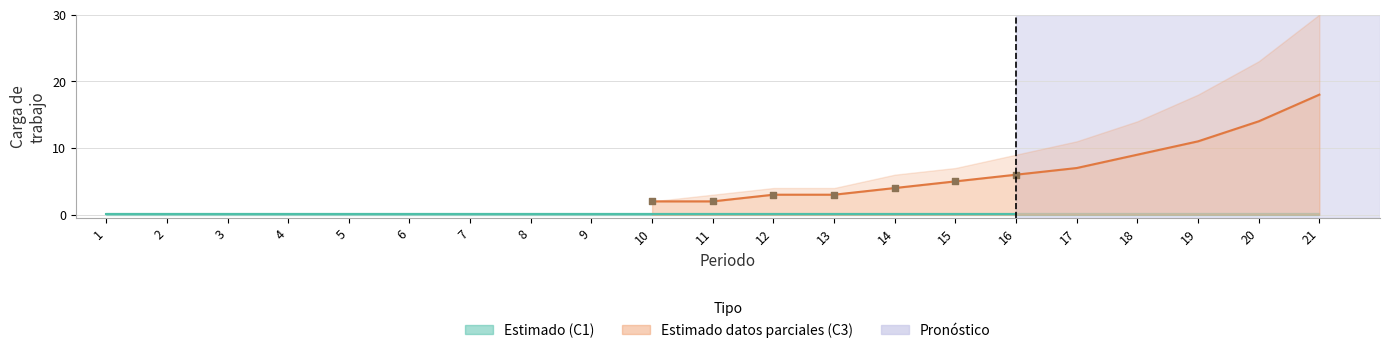

Which series has the widest spread of Y values?

Bloque_C3